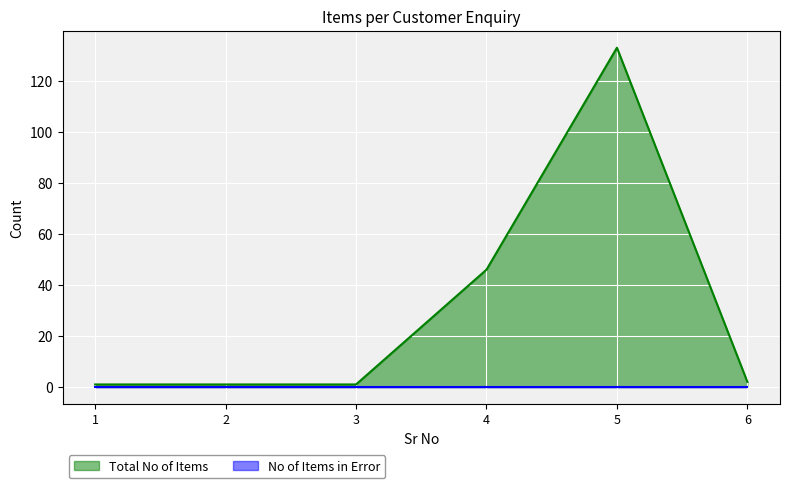

At which category does the chart reach its minimum across all series?

1